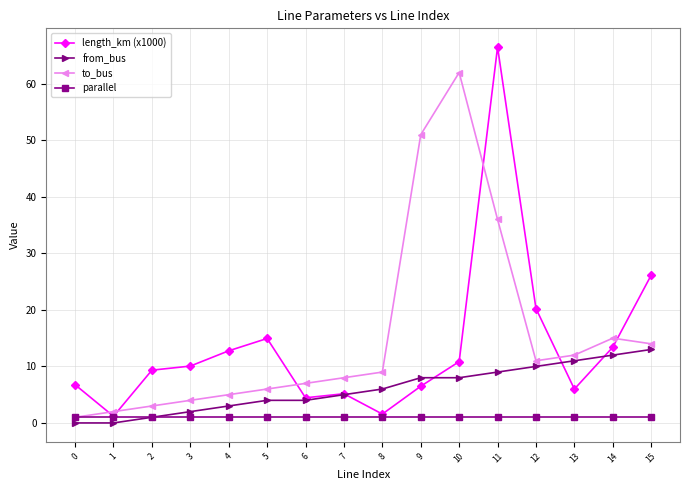

Does the chart have visible grid lines?

Yes